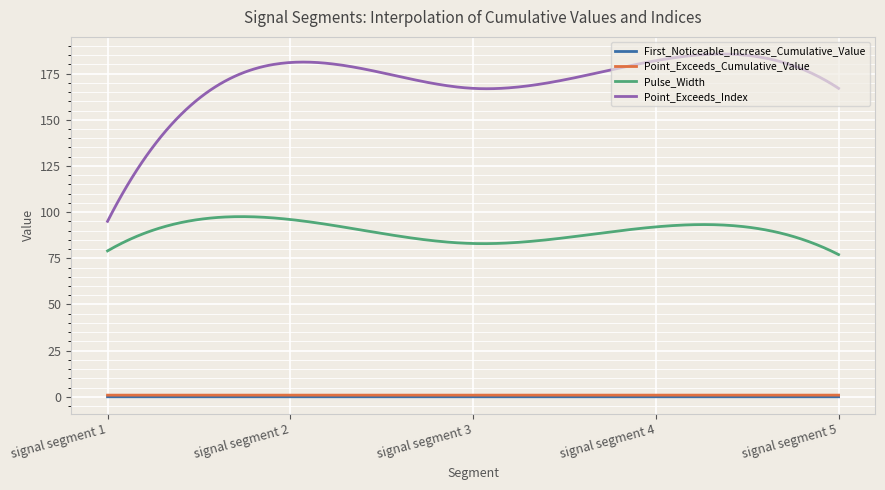

Which series has the largest total across all categories?

Point_Exceeds_Index